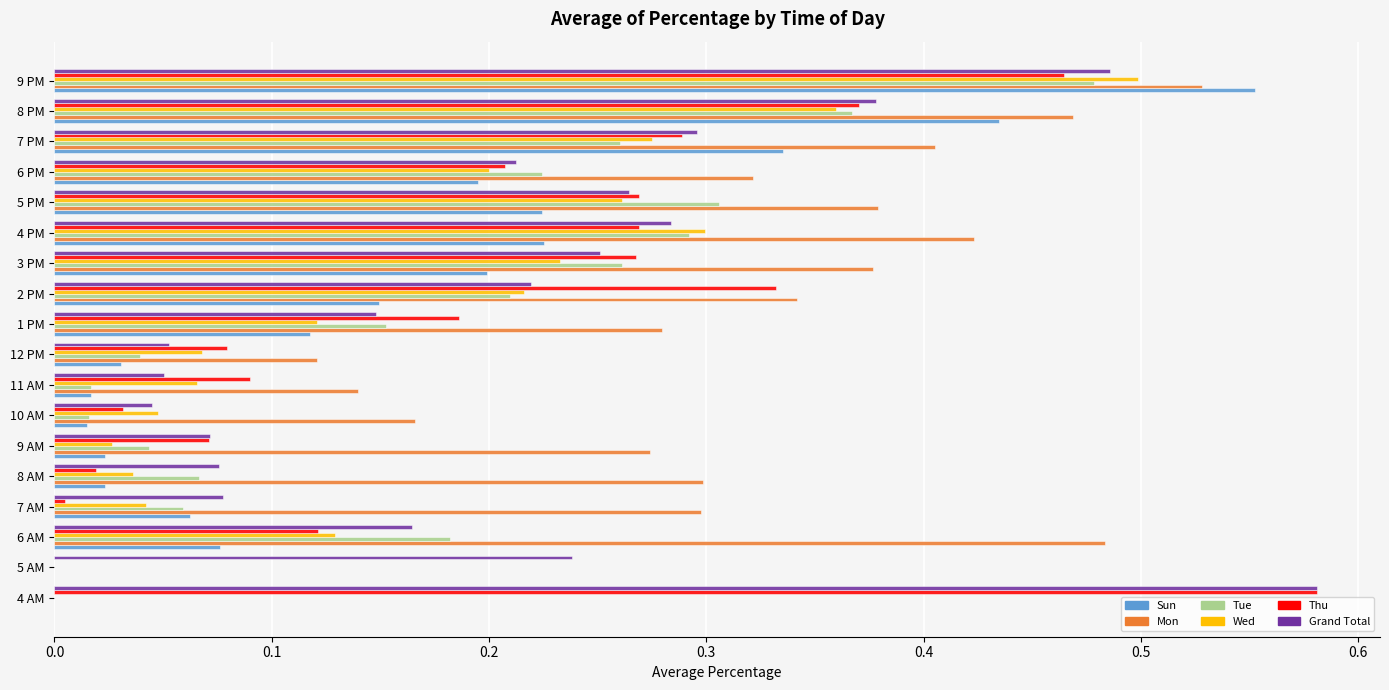

What is the sum of all Thu values?

3.7